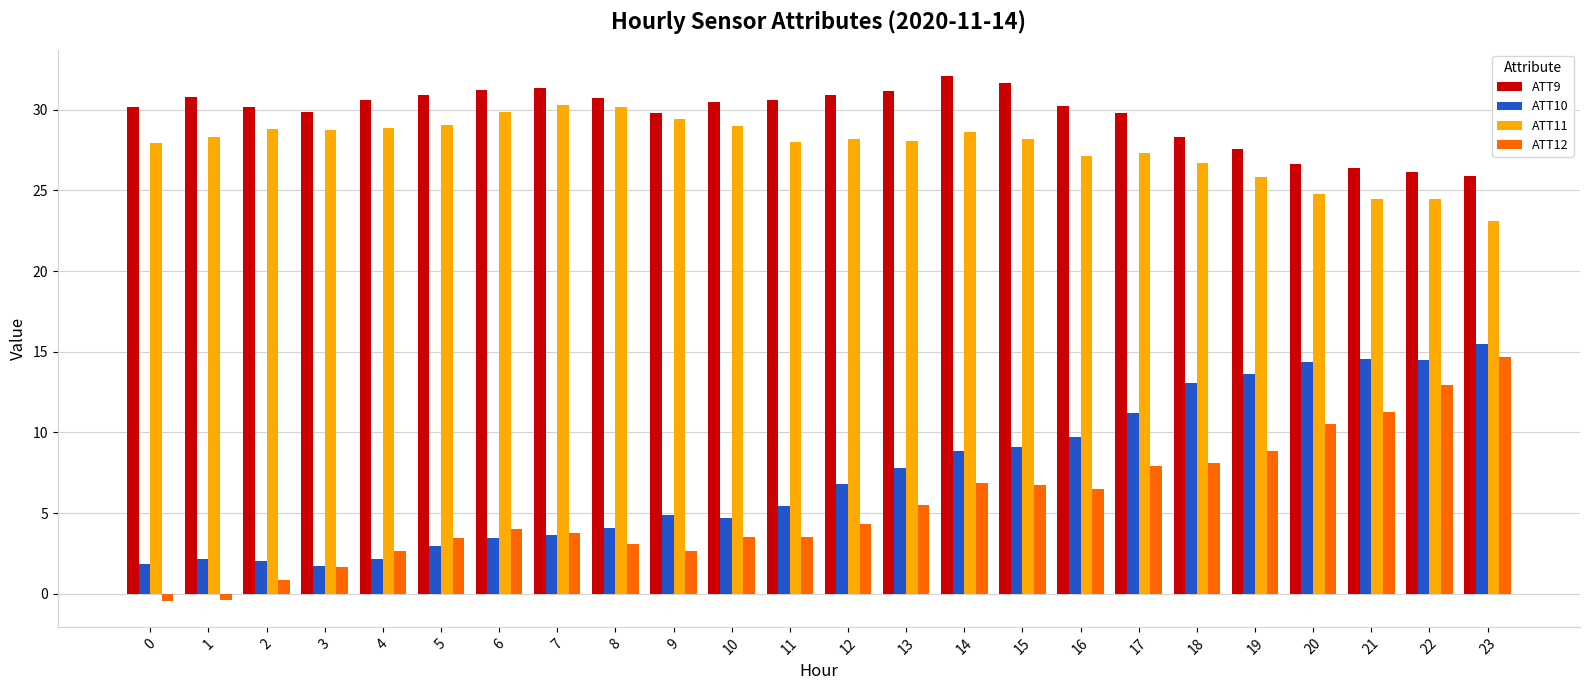

What is the smallest value displayed?

-0.4